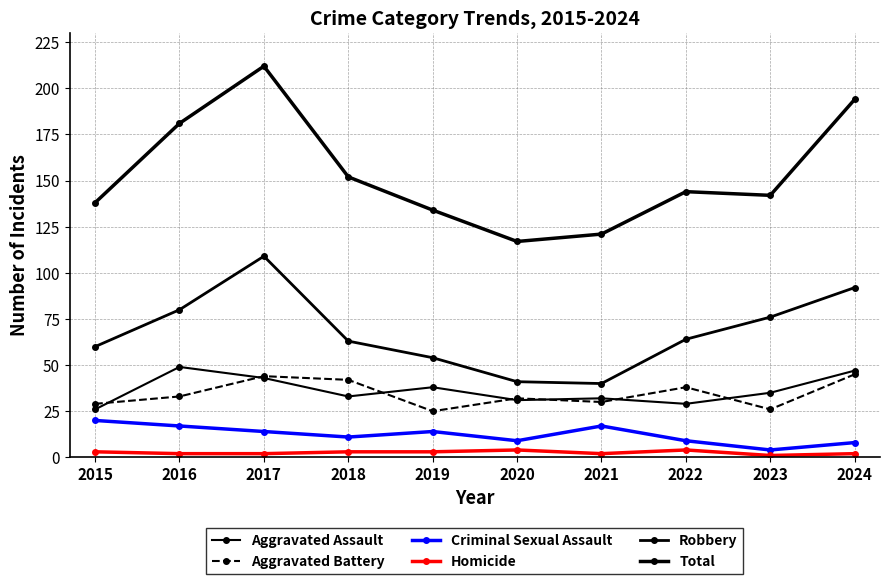

What is the total value across all series at 2016?

362